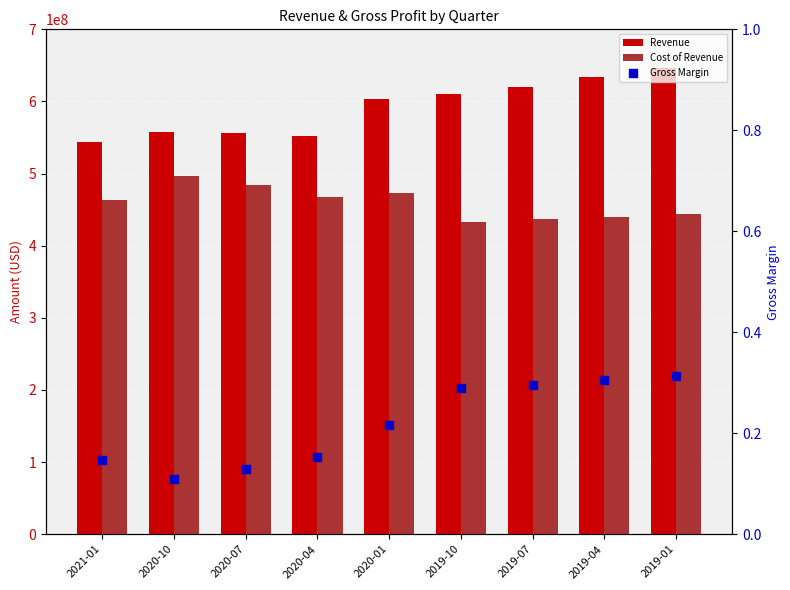

What is the total value across all series at 2020-04?

1018922000.2